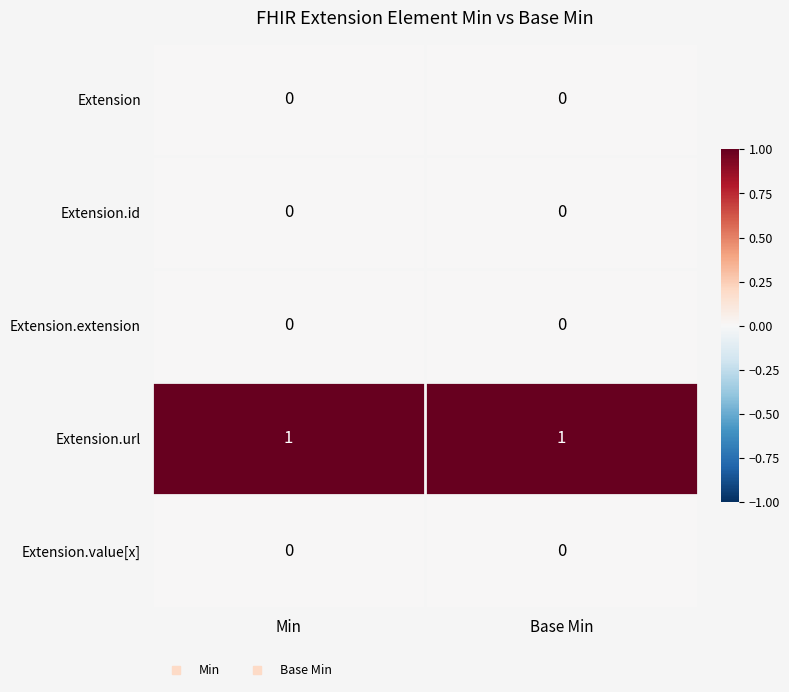

Which series has the largest total across all categories?

Extension.url